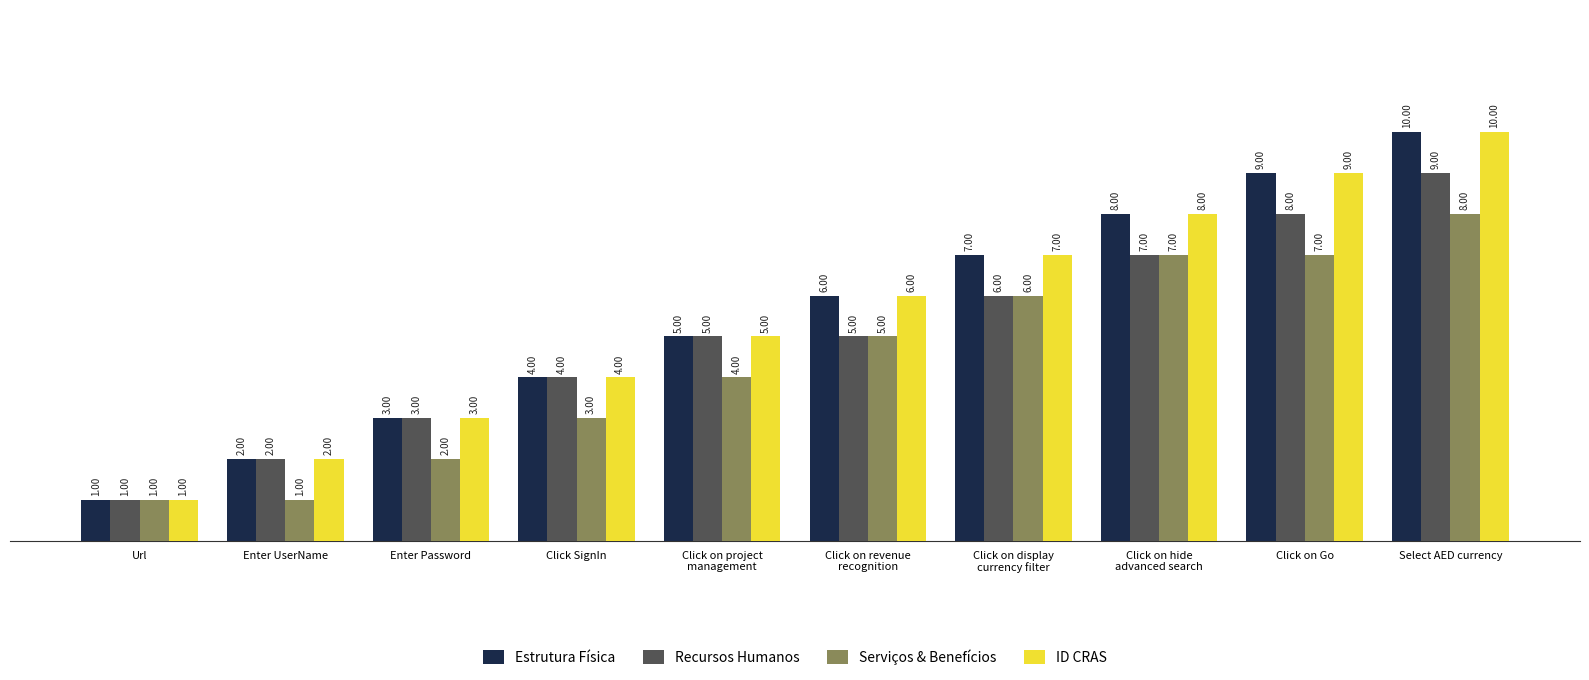

The value of Estrutura Física at Click SignIn is 1. True or false?

False